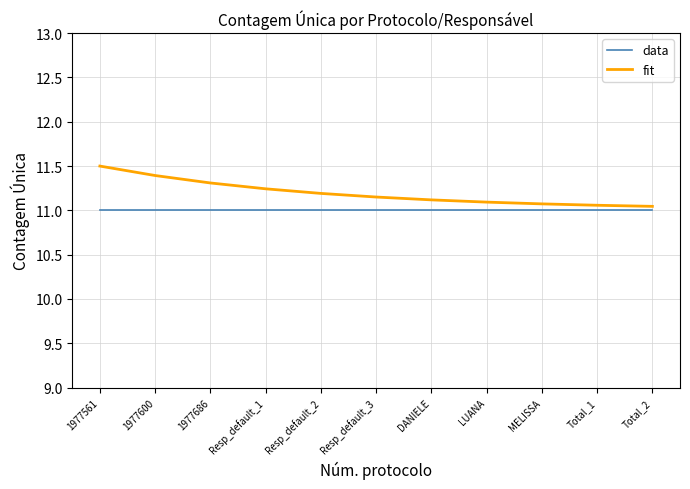

What is the maximum value shown in the chart?

11.5